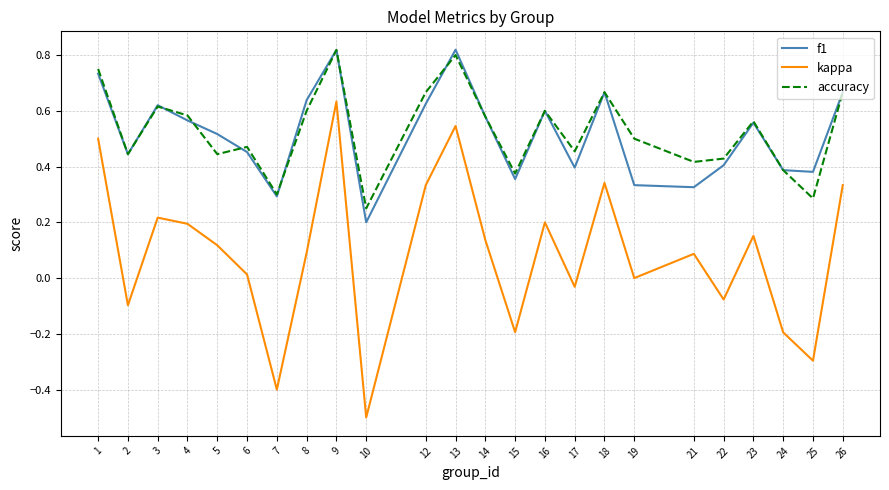

Between 12 and 15, which series saw the biggest shift?

kappa